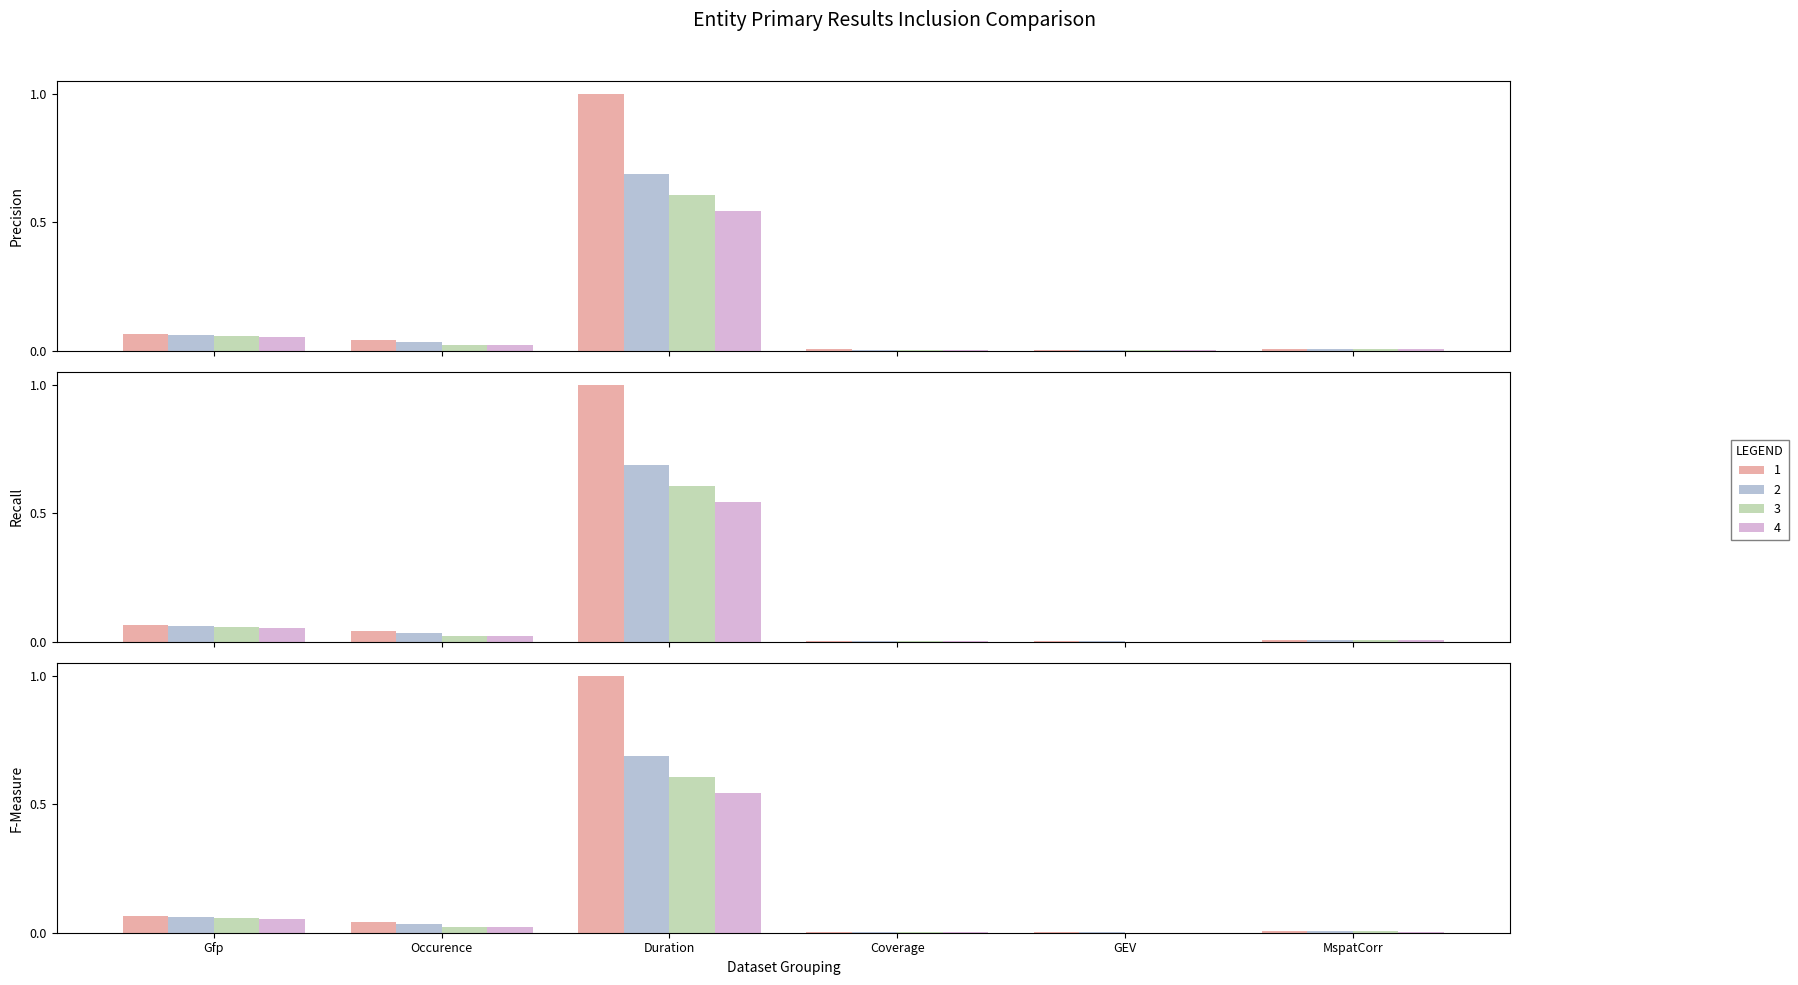

Which series changed the most between Duration and GEV?

1